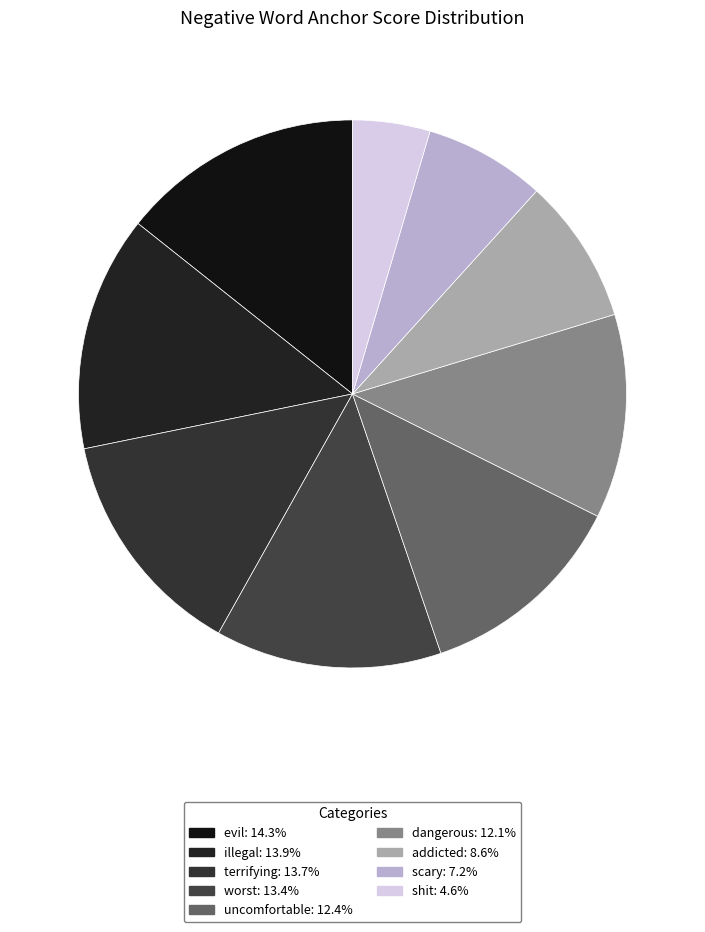

Rank the categories by value from highest to lowest.

evil, illegal, terrifying, worst, uncomfortable, dangerous, addicted, scary, shit